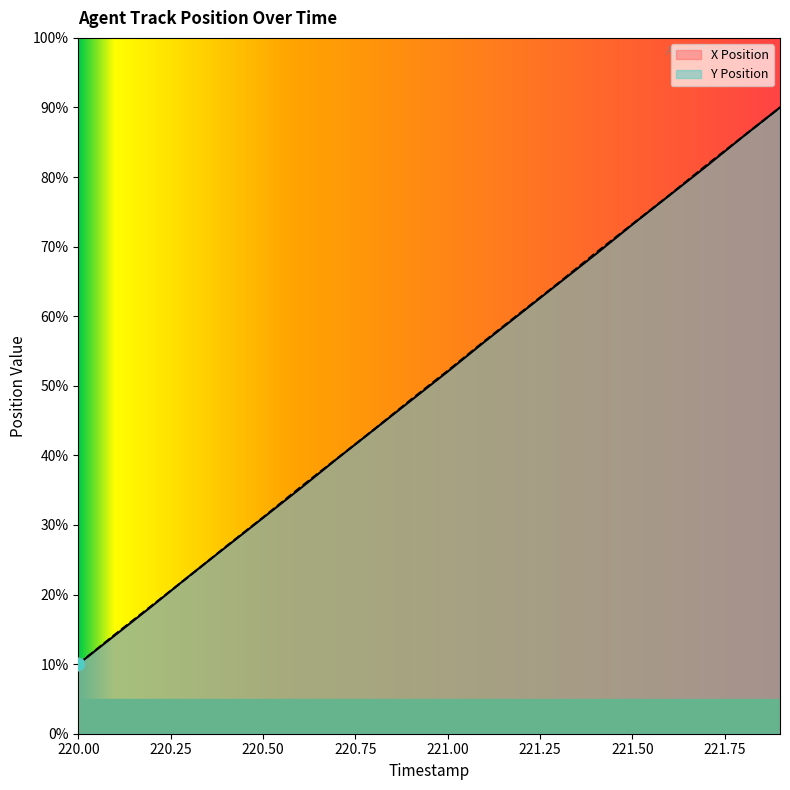

Which series has the largest total across all categories?

Y Position